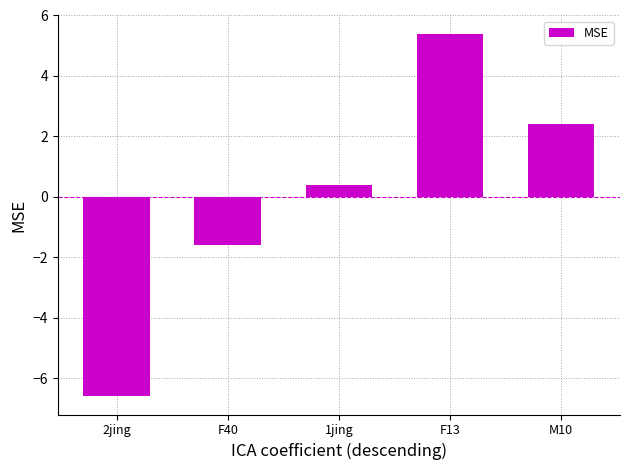

Rank the categories by value from highest to lowest.

F13, M10, 1jing, F40, 2jing